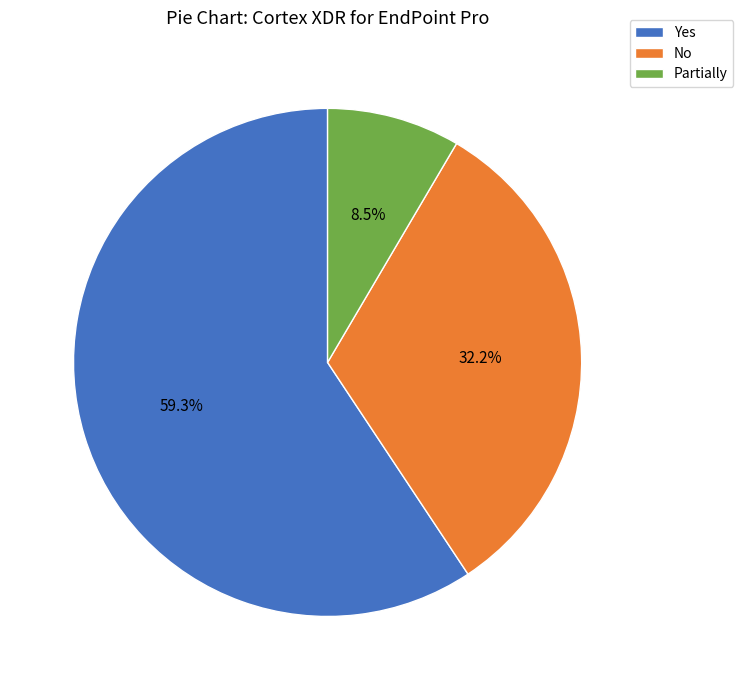

Rank the categories by value from lowest to highest.

Partially, No, Yes